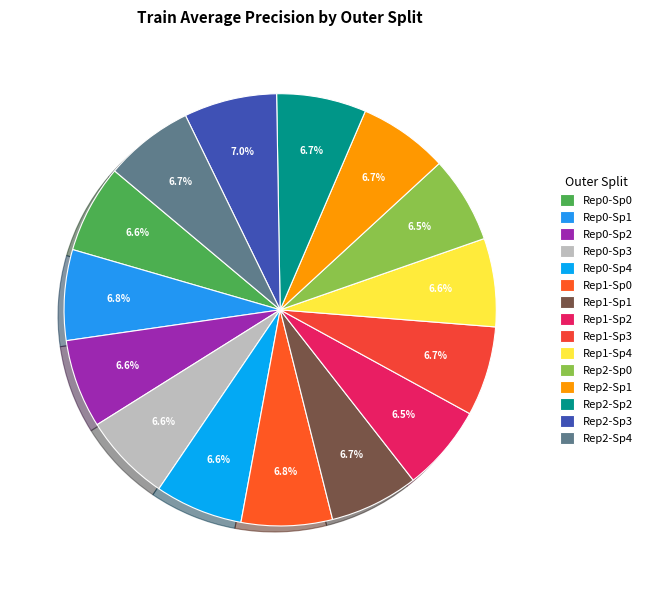

Which slice is the smallest?

outer-repetition1_outer-split2